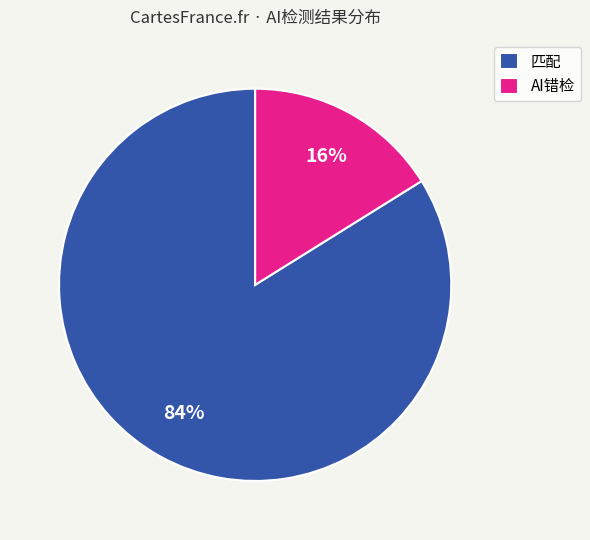

The AI错检 slice represents 16% of the pie. True or false?

True